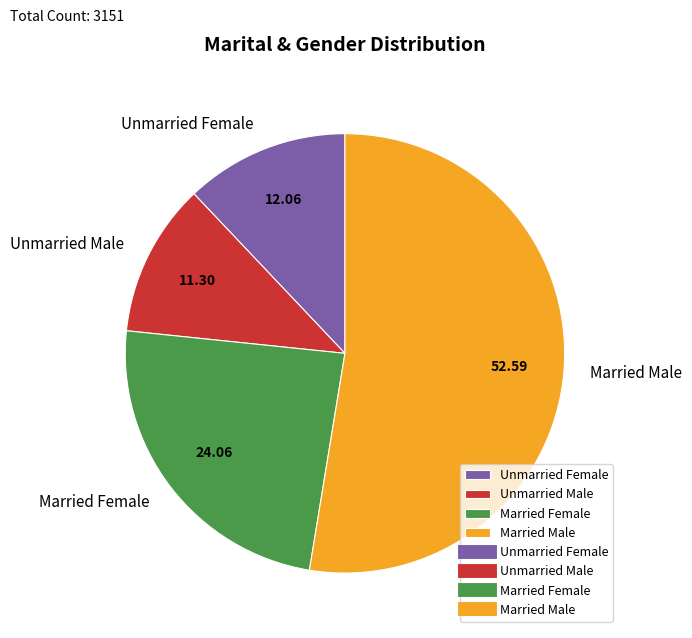

Does Unmarried Male represent more than half of the total?

No